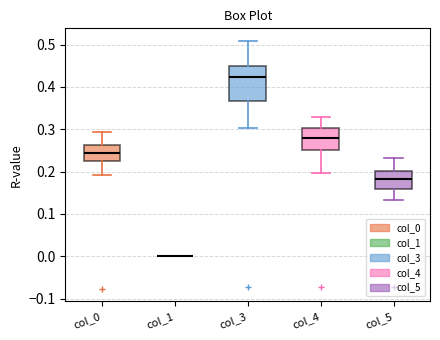

Reading left to right, transcribe this box plot: for each box, give where its median line is, the range the box spans, and where its two whiskers end, as read against the y-axis. The values are not printed on the chart, so give them approximately, as read against the axis.

col_0: median 0.24, box 0.23 to 0.26, whiskers 0.19 to 0.29
col_1: box collapsed to a line at 0.00, whiskers 0.00 to 0.00
col_3: median 0.42, box 0.37 to 0.45, whiskers 0.30 to 0.51
col_4: median 0.28, box 0.25 to 0.30, whiskers 0.20 to 0.33
col_5: median 0.18, box 0.16 to 0.20, whiskers 0.13 to 0.23